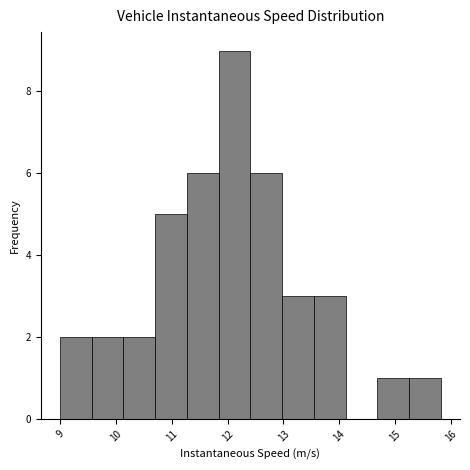

Which range on the x-axis has the tallest bar?

11.8 to 12.4